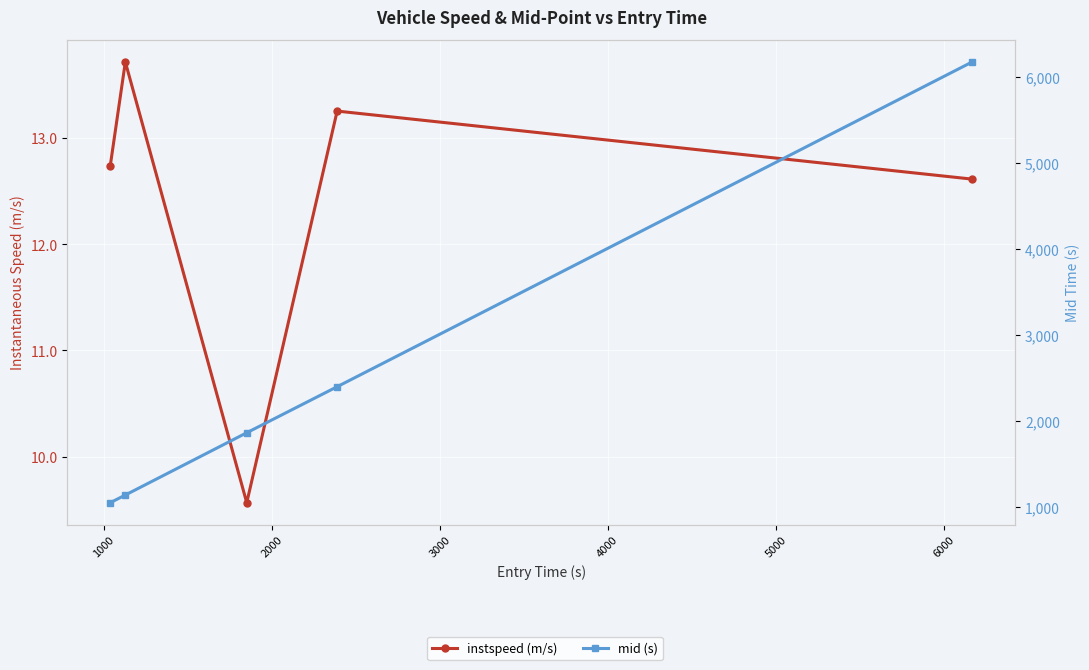

Which series has the largest range (max minus min)?

mid (s)